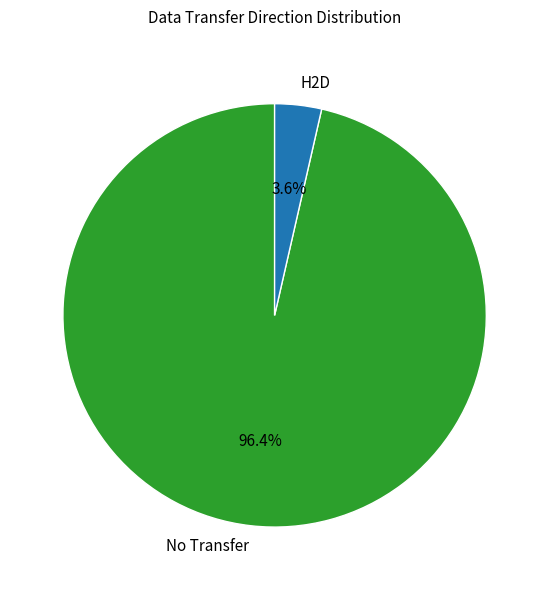

Rank the categories by value from lowest to highest.

H2D, No Transfer